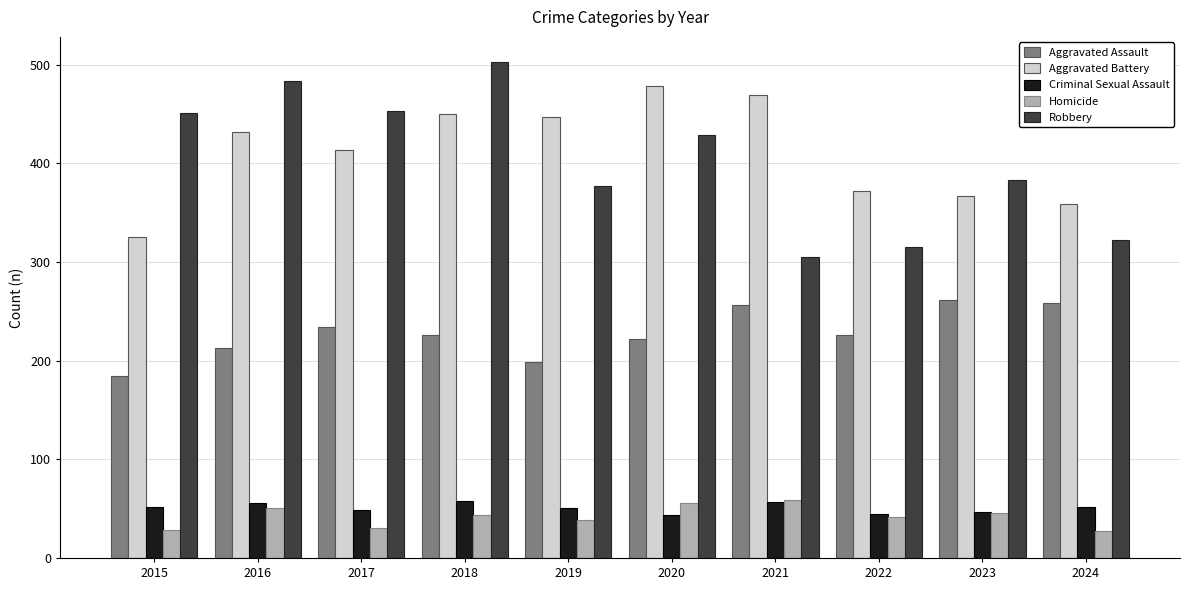

Between 2021 and 2023, which series saw the biggest shift?

Aggravated Battery